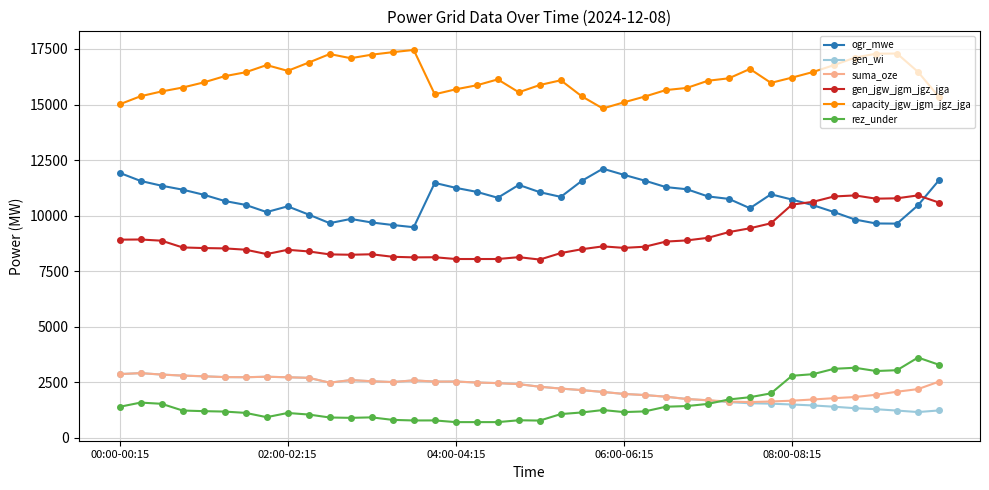

What is the maximum value for gen_jgw_jgm_jgz_jga?

10912